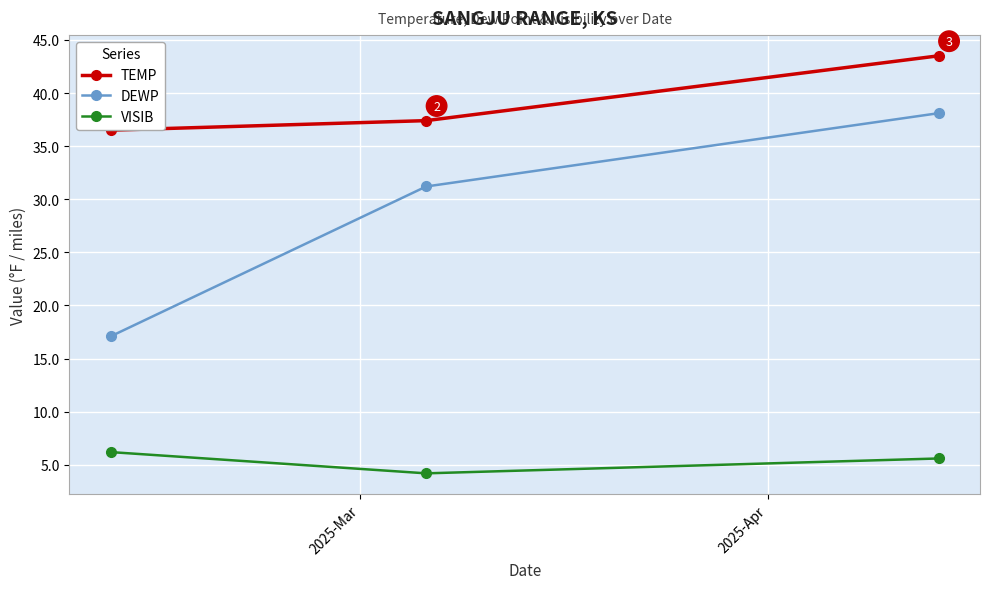

Count the number of categories in the chart.

3